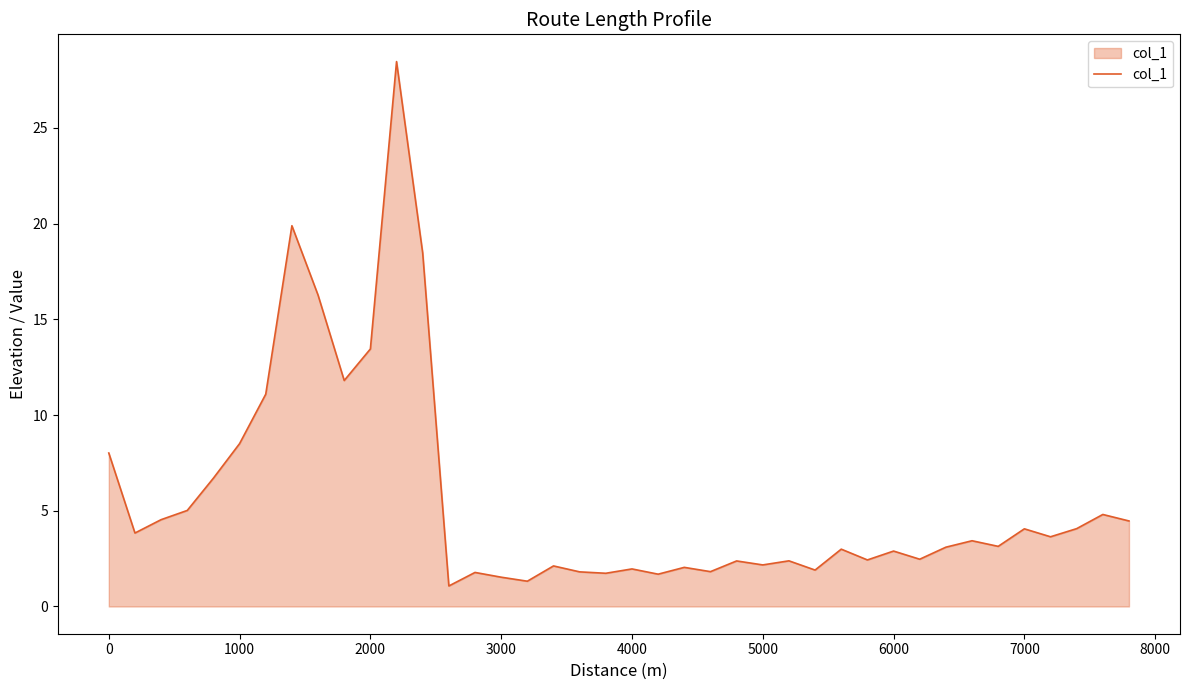

What is the minimum value shown in the chart?

1.1